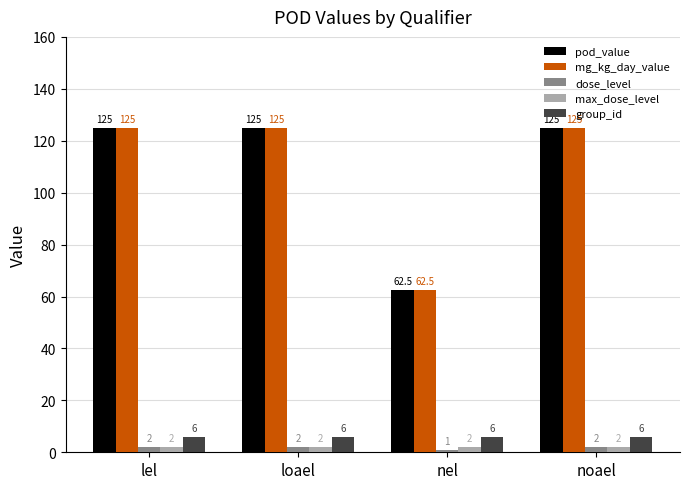

Is the value of pod_value at nel greater than the value of group_id at lel?

Yes